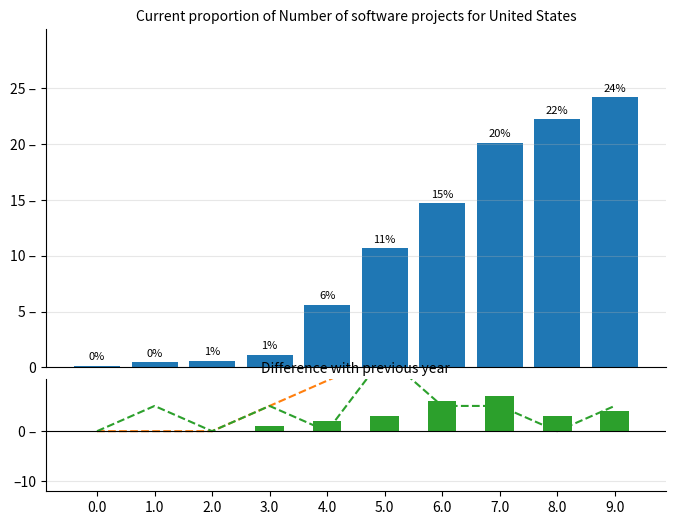

True or false: CH (proportion) has a value of 1.9 at 4.0.

False